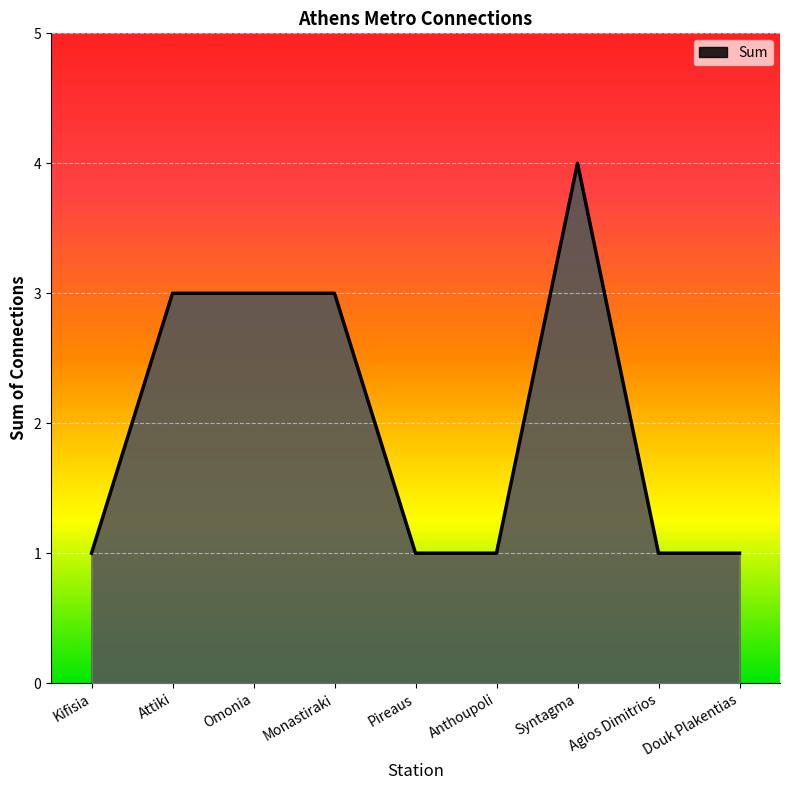

At which category does the chart reach its peak across all series?

Syntagma